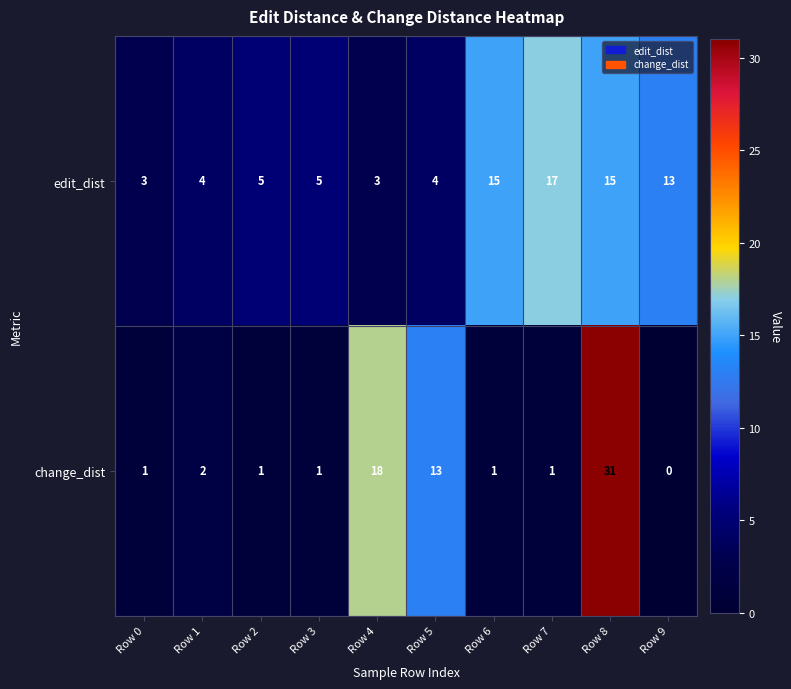

List the series in order of their peak value, highest first.

change_dist, edit_dist